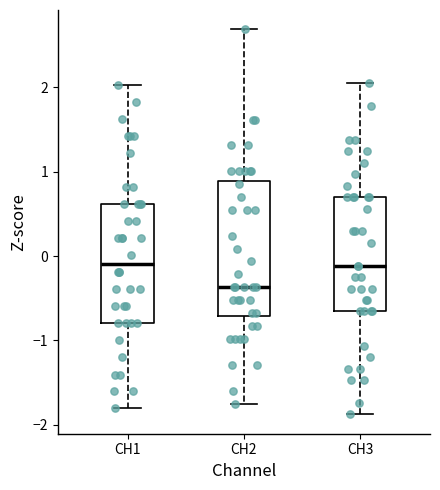

Comparing the boxes themselves (not the whiskers), which one is the tallest?

CH2